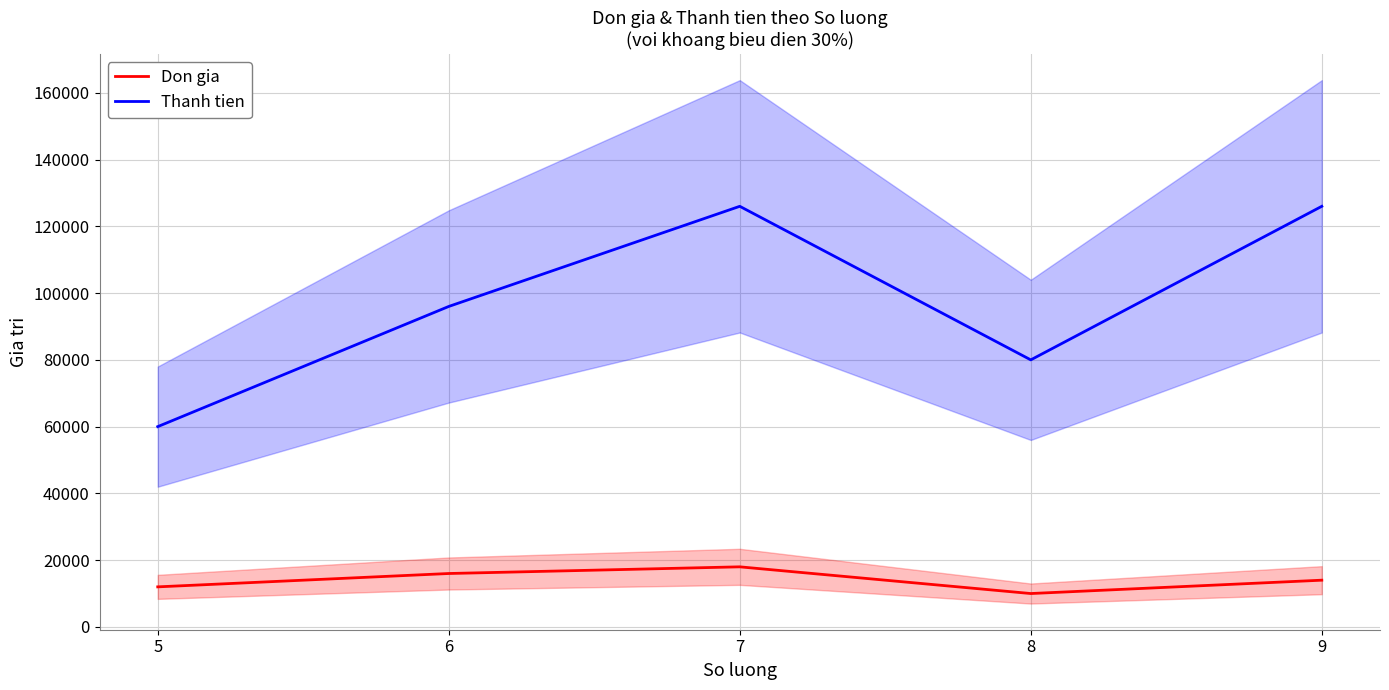

What is the total value across all series at 9?

140000